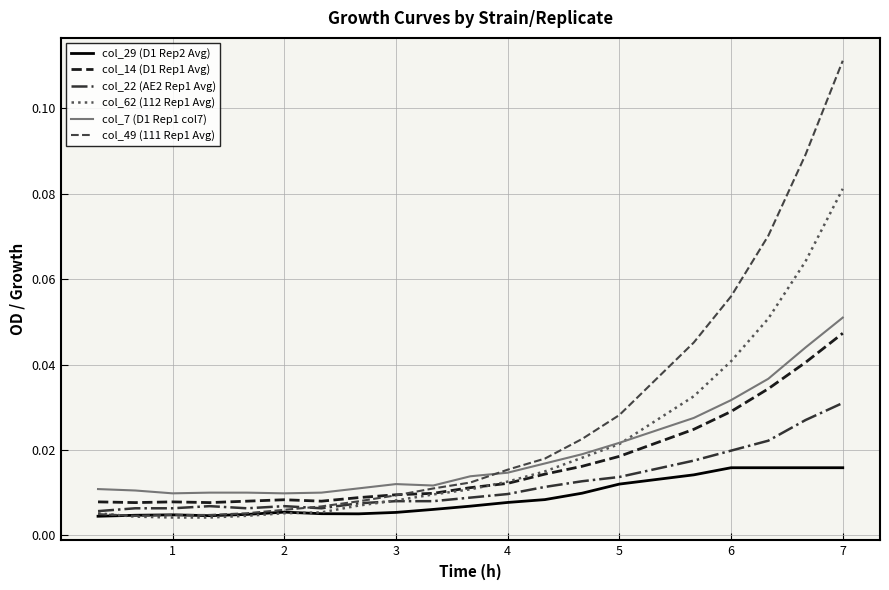

True or false: col_7 (D1 Rep1 col7) and col_29 (D1 Rep2 Avg) intersect in this chart.

False